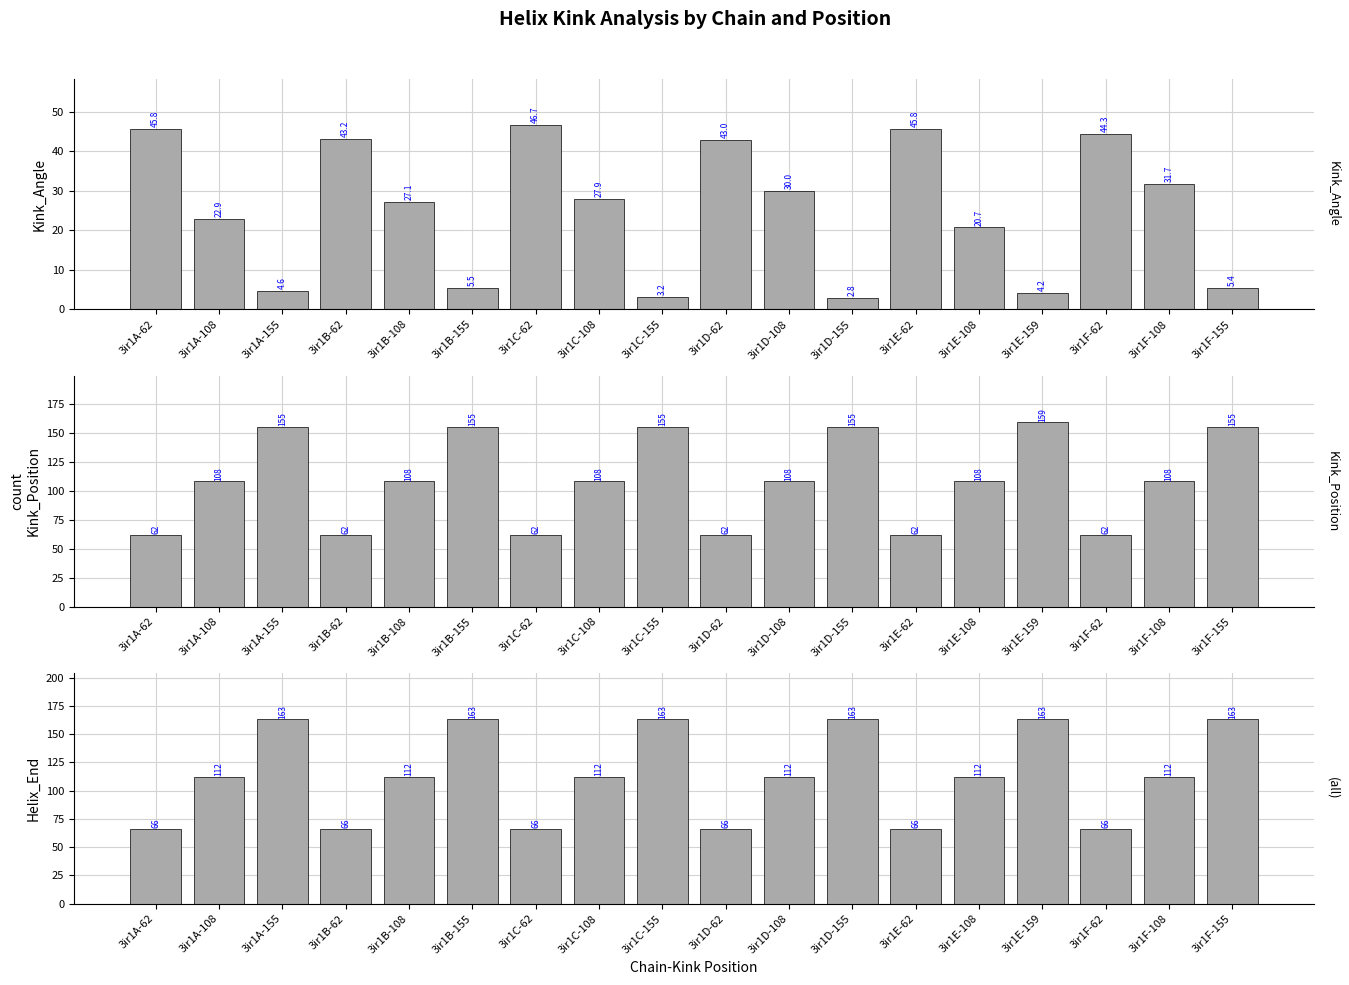

Reading left to right, extract all data points from this chart.

Kink_Angle: 3ir1A-62=45.8	3ir1A-108=22.9	3ir1A-155=4.6	3ir1B-62=43.2	3ir1B-108=27.1	3ir1B-155=5.5	3ir1C-62=46.7	3ir1C-108=27.9	3ir1C-155=3.2	3ir1D-62=43.0	3ir1D-108=30.0	3ir1D-155=2.8	3ir1E-62=45.8	3ir1E-108=20.7	3ir1E-159=4.2	3ir1F-62=44.3	3ir1F-108=31.7	3ir1F-155=5.4
Kink_Position: 3ir1A-62=62.0	3ir1A-108=108.0	3ir1A-155=155.0	3ir1B-62=62.0	3ir1B-108=108.0	3ir1B-155=155.0	3ir1C-62=62.0	3ir1C-108=108.0	3ir1C-155=155.0	3ir1D-62=62.0	3ir1D-108=108.0	3ir1D-155=155.0	3ir1E-62=62.0	3ir1E-108=108.0	3ir1E-159=159.0	3ir1F-62=62.0	3ir1F-108=108.0	3ir1F-155=155.0
Helix_End: 3ir1A-62=66.0	3ir1A-108=112.0	3ir1A-155=163.0	3ir1B-62=66.0	3ir1B-108=112.0	3ir1B-155=163.0	3ir1C-62=66.0	3ir1C-108=112.0	3ir1C-155=163.0	3ir1D-62=66.0	3ir1D-108=112.0	3ir1D-155=163.0	3ir1E-62=66.0	3ir1E-108=112.0	3ir1E-159=163.0	3ir1F-62=66.0	3ir1F-108=112.0	3ir1F-155=163.0